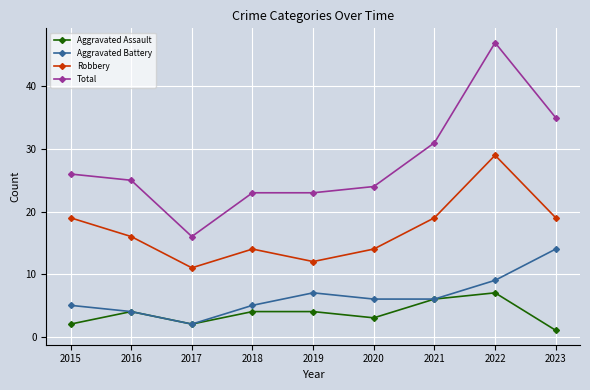

Reading right to left, list all the values displayed in this chart.

Aggravated Assault: 2023=1	2022=7	2021=6	2020=3	2019=4	2018=4	2017=2	2016=4	2015=2
Aggravated Battery: 2023=14	2022=9	2021=6	2020=6	2019=7	2018=5	2017=2	2016=4	2015=5
Robbery: 2023=19	2022=29	2021=19	2020=14	2019=12	2018=14	2017=11	2016=16	2015=19
Total: 2023=35	2022=47	2021=31	2020=24	2019=23	2018=23	2017=16	2016=25	2015=26